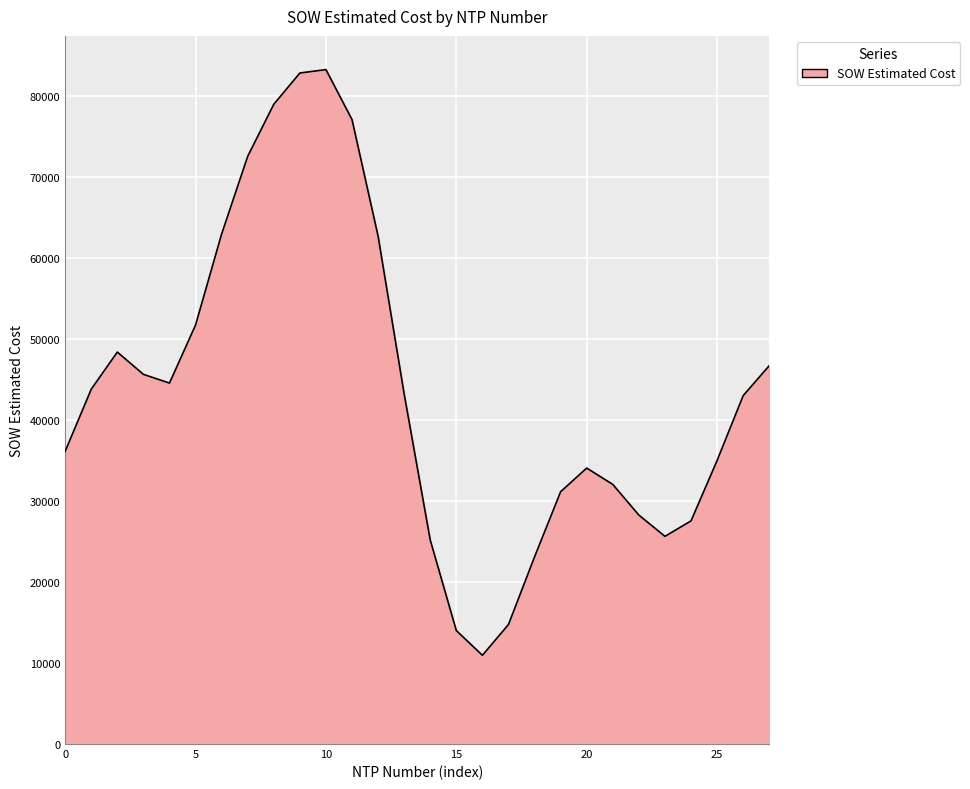

What is the maximum value shown in the chart?

83223.2